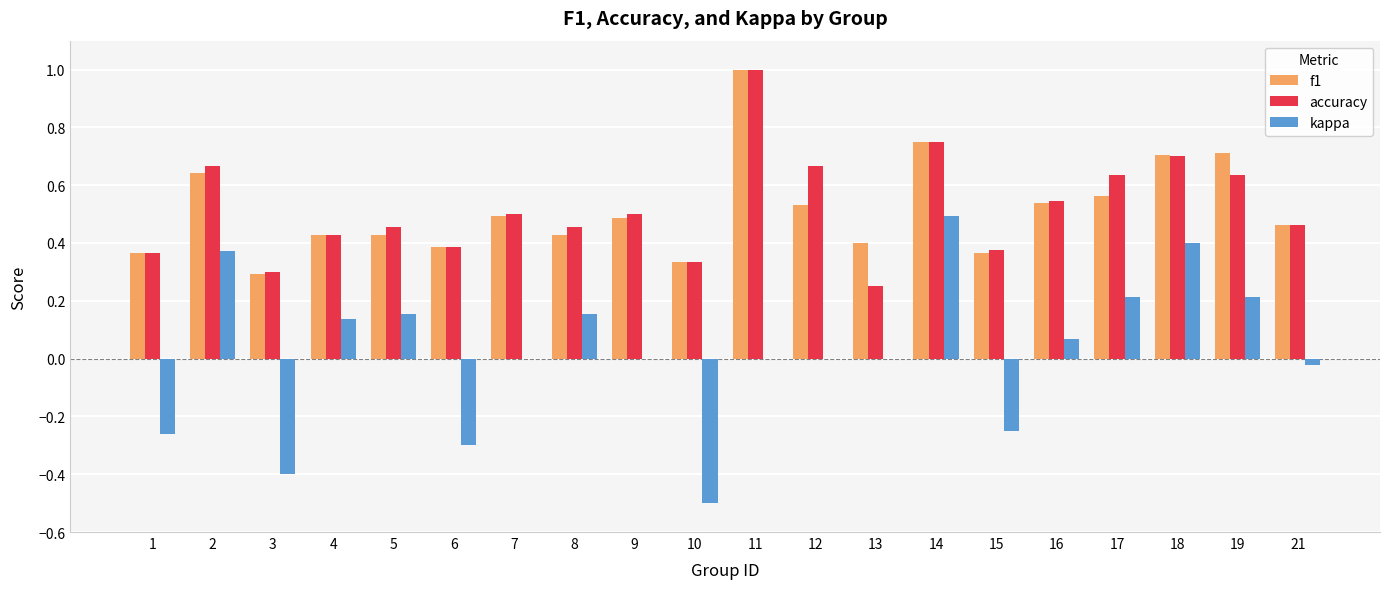

The value of kappa at 1 is -0.3. True or false?

True